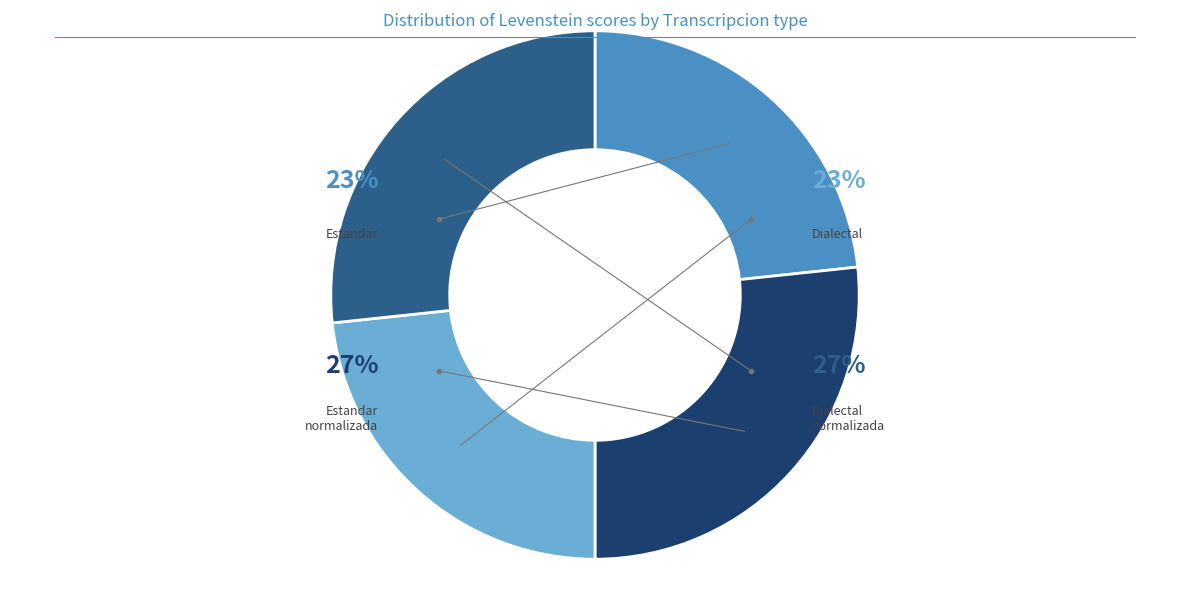

Count the number of slices in the pie.

4